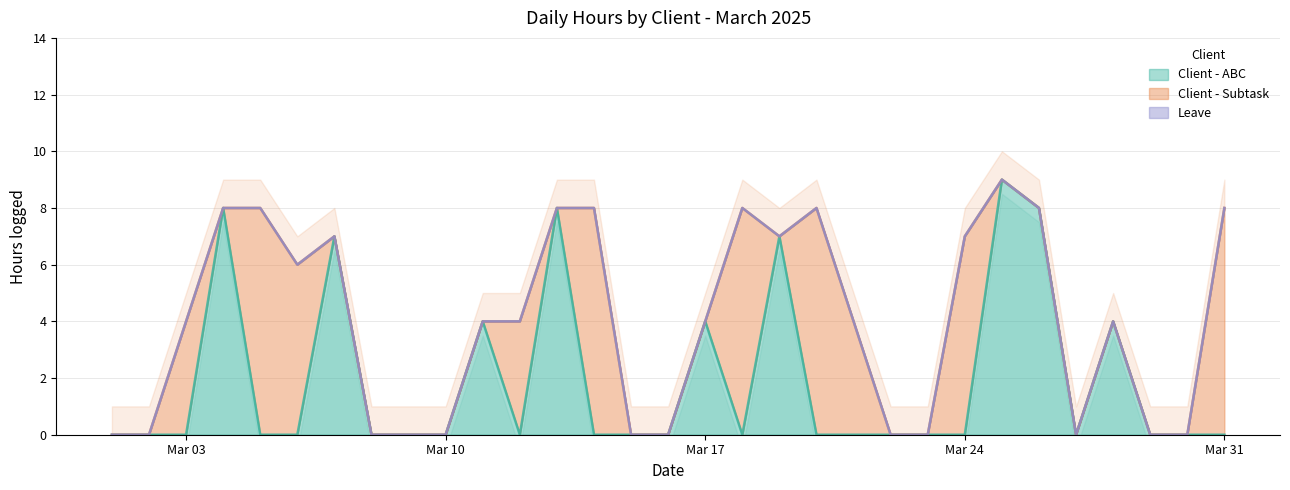

What is the maximum value shown in the chart?

9